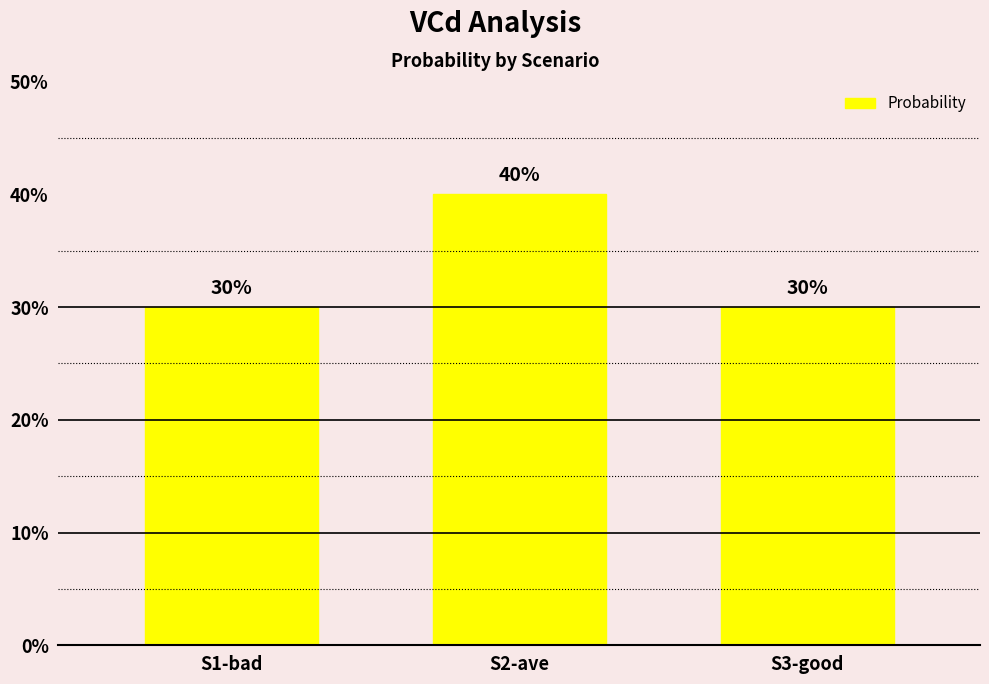

List the labels in order of value, largest first.

S2-ave, S1-bad, S3-good